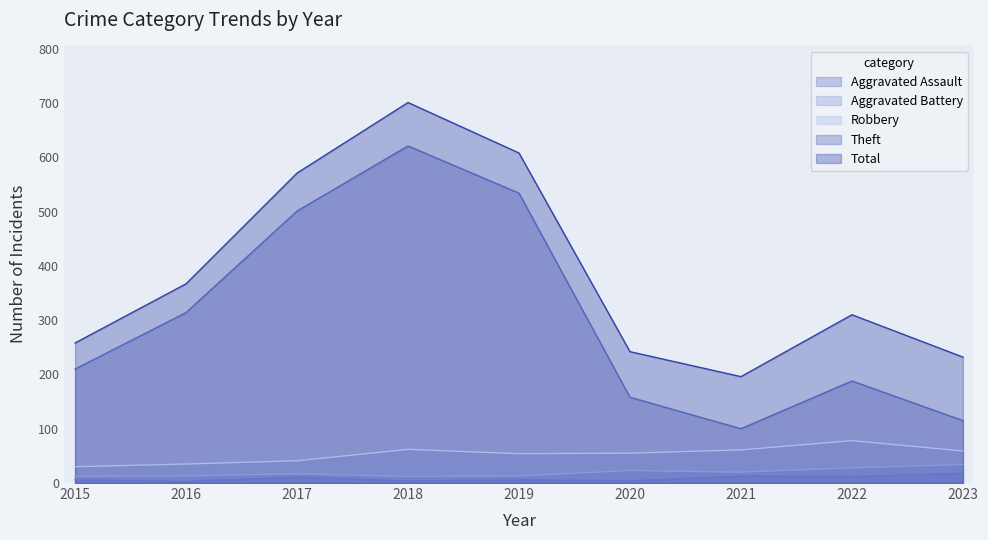

Is the value of Aggravated Assault at 2018 greater than the value of Robbery at 2023?

No